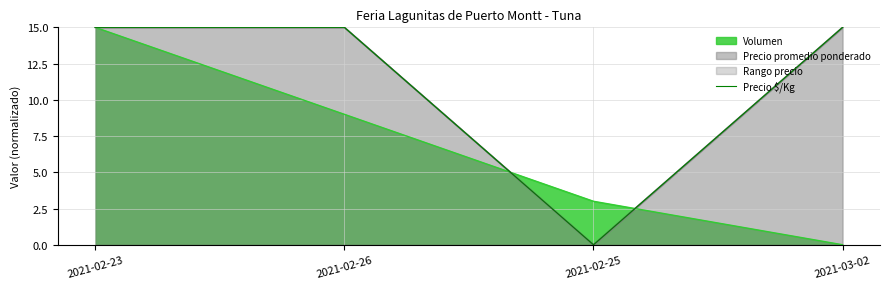

Between 2021-02-23 and 2021-02-25, which is larger?

2021-02-23